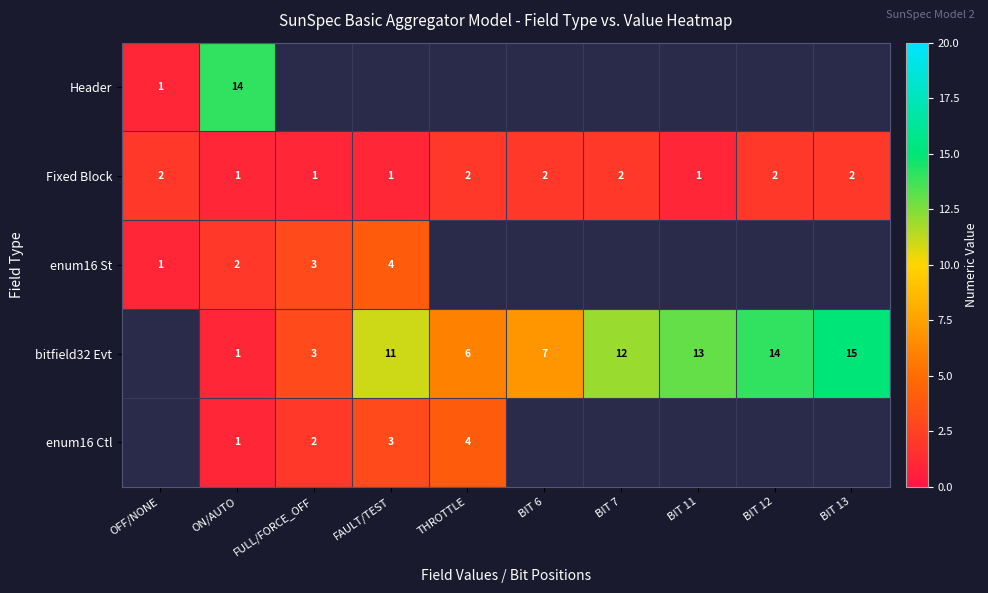

Is the value of Fixed Block at BIT 7 greater than the value of enum16 St at FULL/FORCE_OFF?

No